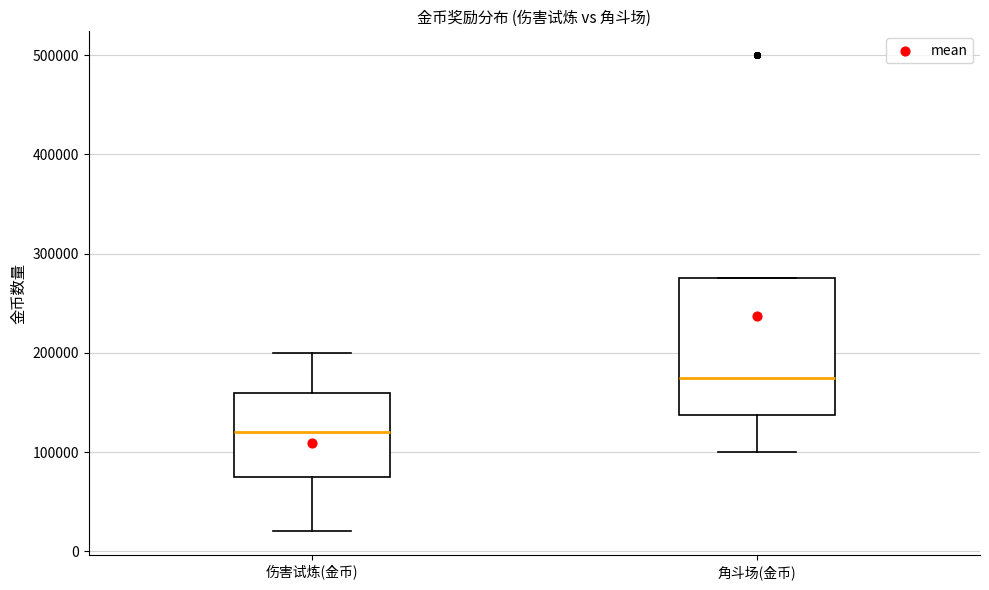

Comparing the boxes themselves (not the whiskers), which one is the tallest?

角斗场(金币)